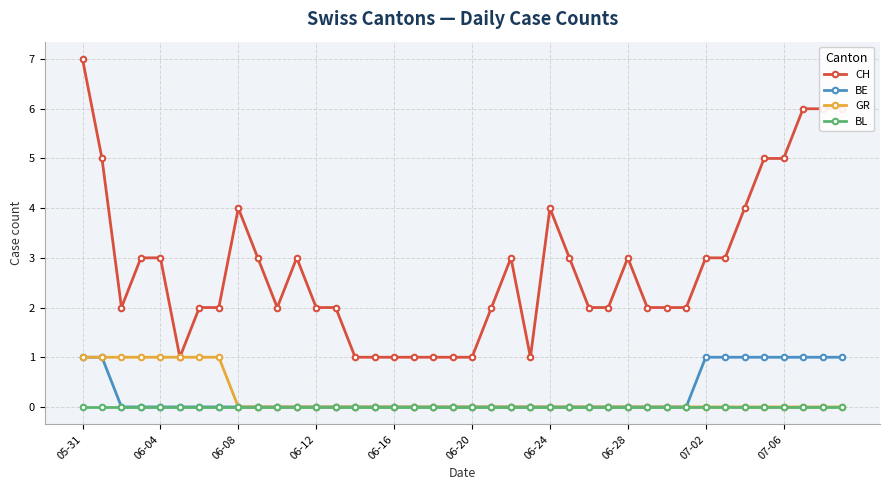

Count the number of categories in the chart.

40